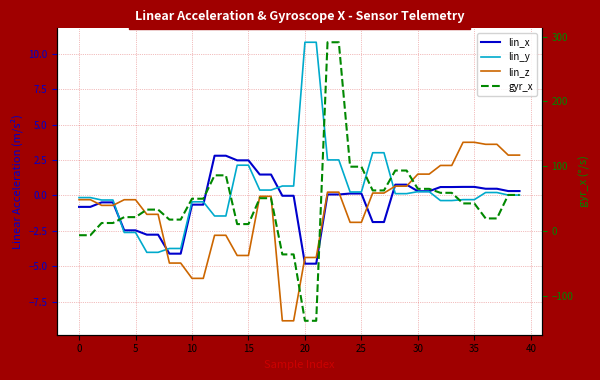

At how many categories does at least one series exceed -31?

40